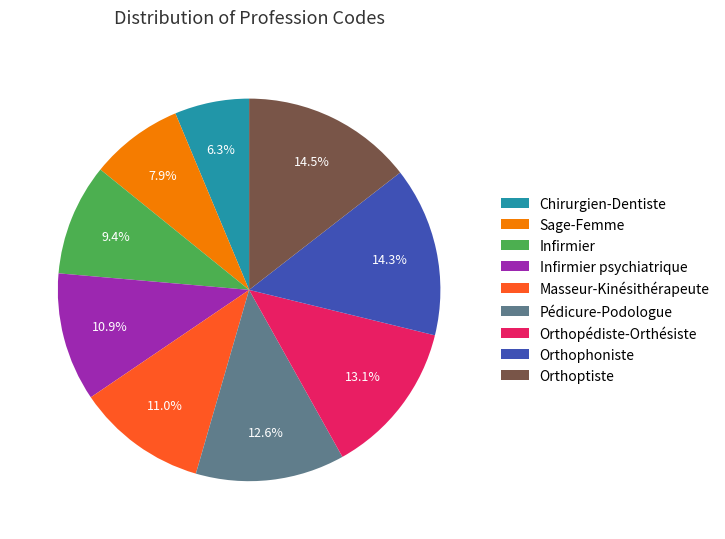

What percentage is the Pédicure-Podologue slice, to the nearest percent?

13%